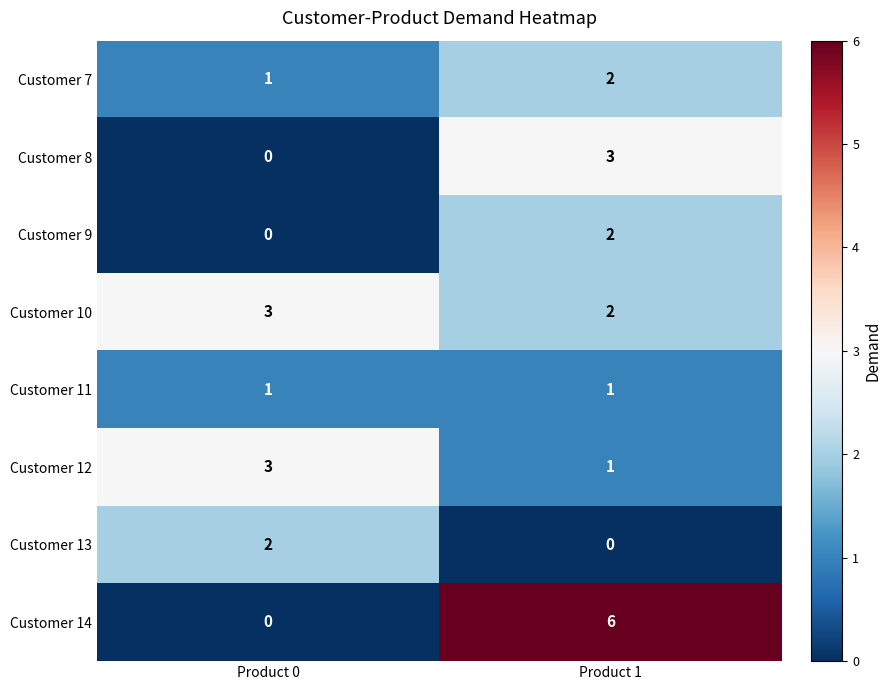

Which series has the largest range (max minus min)?

Customer 14